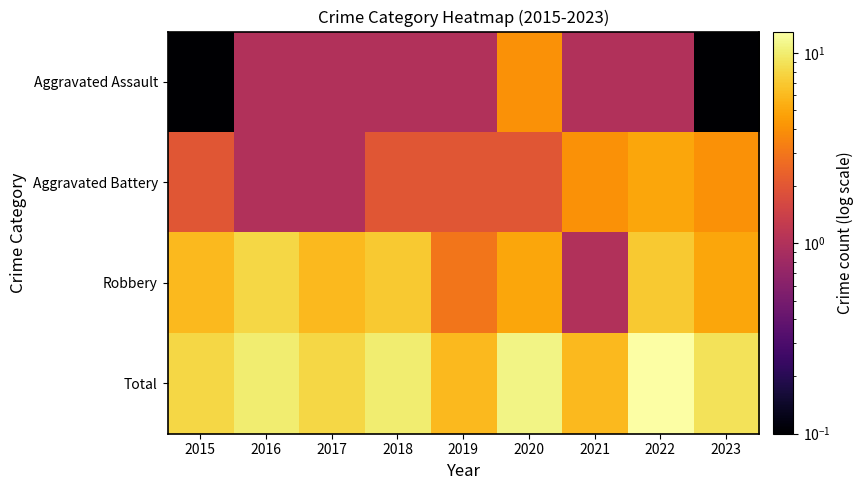

Reading right to left, transcribe all the data shown in this chart.

Aggravated Assault: 2023=0.1	2022=1.0	2021=1.0	2020=4.0	2019=1.0	2018=1.0	2017=1.0	2016=1.0	2015=0.1
Aggravated Battery: 2023=4.0	2022=5.0	2021=4.0	2020=2.0	2019=2.0	2018=2.0	2017=1.0	2016=1.0	2015=2.0
Robbery: 2023=5.0	2022=7.0	2021=1.0	2020=5.0	2019=3.0	2018=7.0	2017=6.0	2016=8.0	2015=6.0
Total: 2023=9.0	2022=13.0	2021=6.0	2020=11.0	2019=6.0	2018=10.0	2017=8.0	2016=10.0	2015=8.0